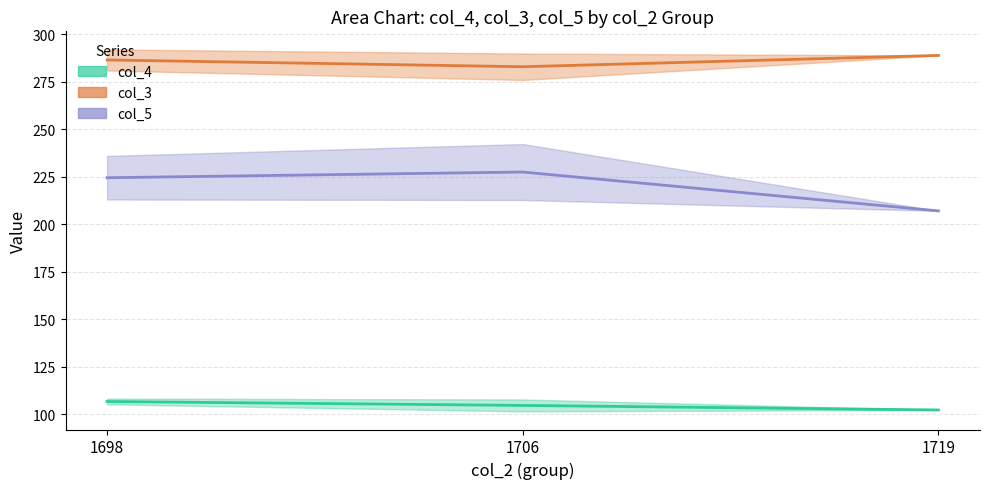

At 1698, list the series in order from smallest to largest.

col_4 (mean), col_5 (mean), col_3 (mean)